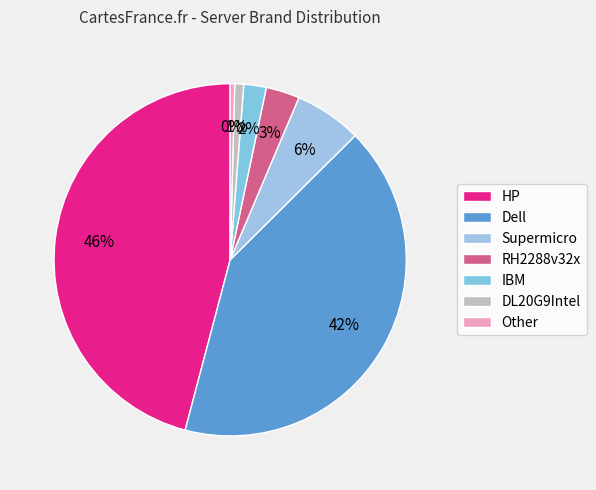

Count the number of slices in the pie.

7